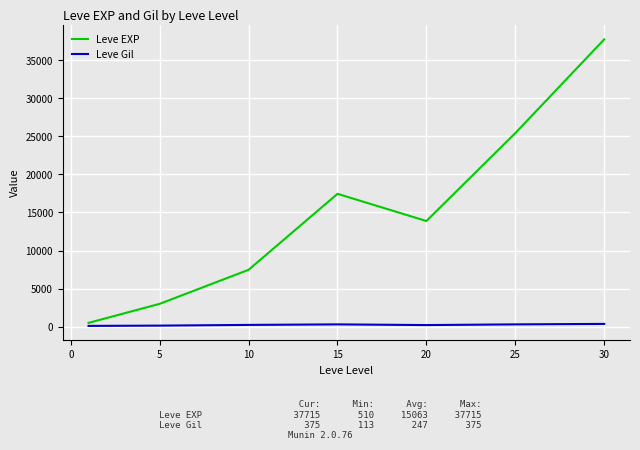

Which series has the widest spread of values?

Leve EXP